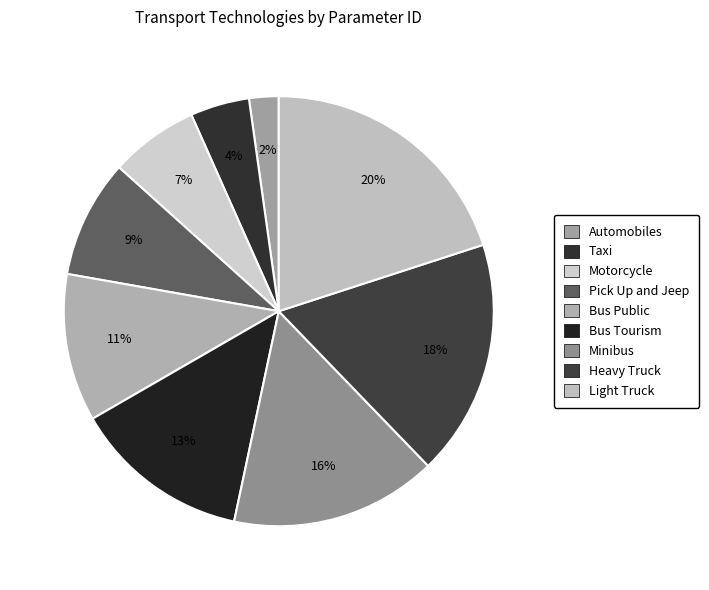

To the nearest percent, what is the difference between the largest and smallest slice percentages?

18%